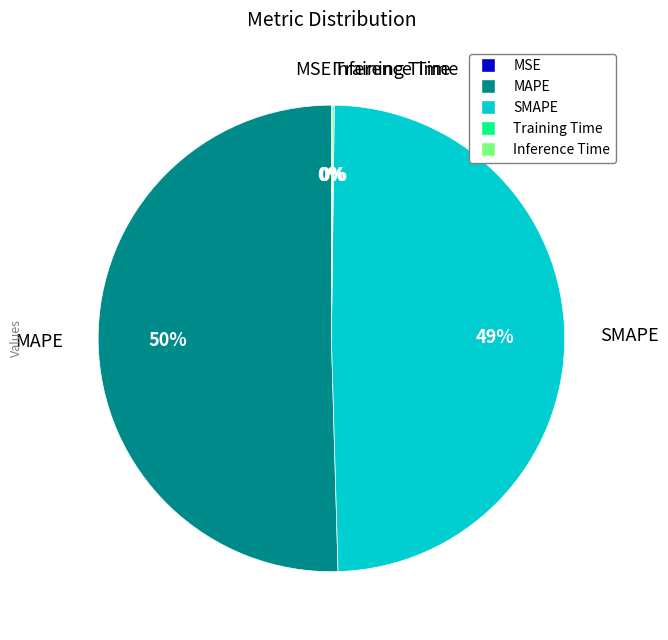

What is the majority slice?

MAPE